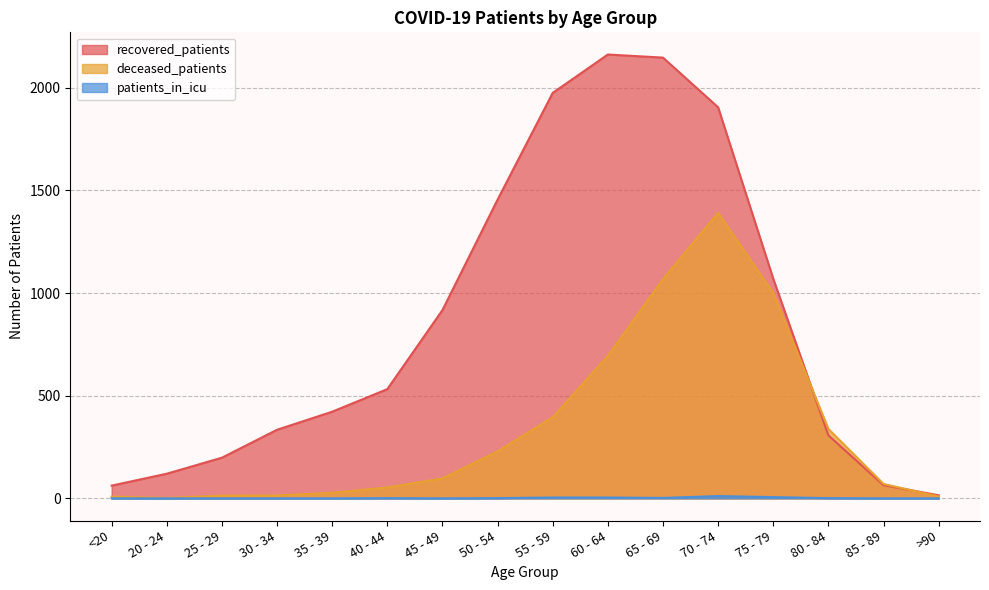

What is the difference between the highest and lowest values at 40 - 44?

531